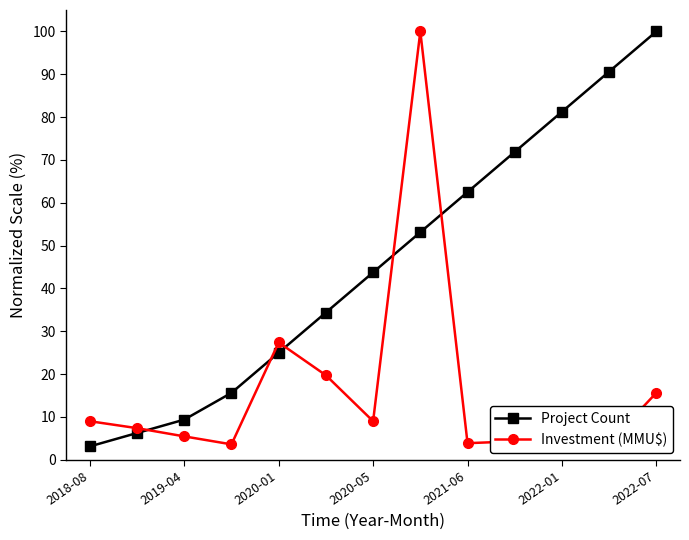

What is the maximum value for Project Count?

100.0